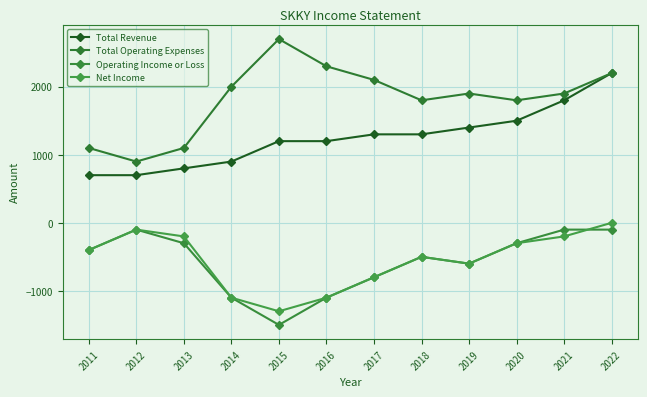

What is the total value across all series at 2018?

2100